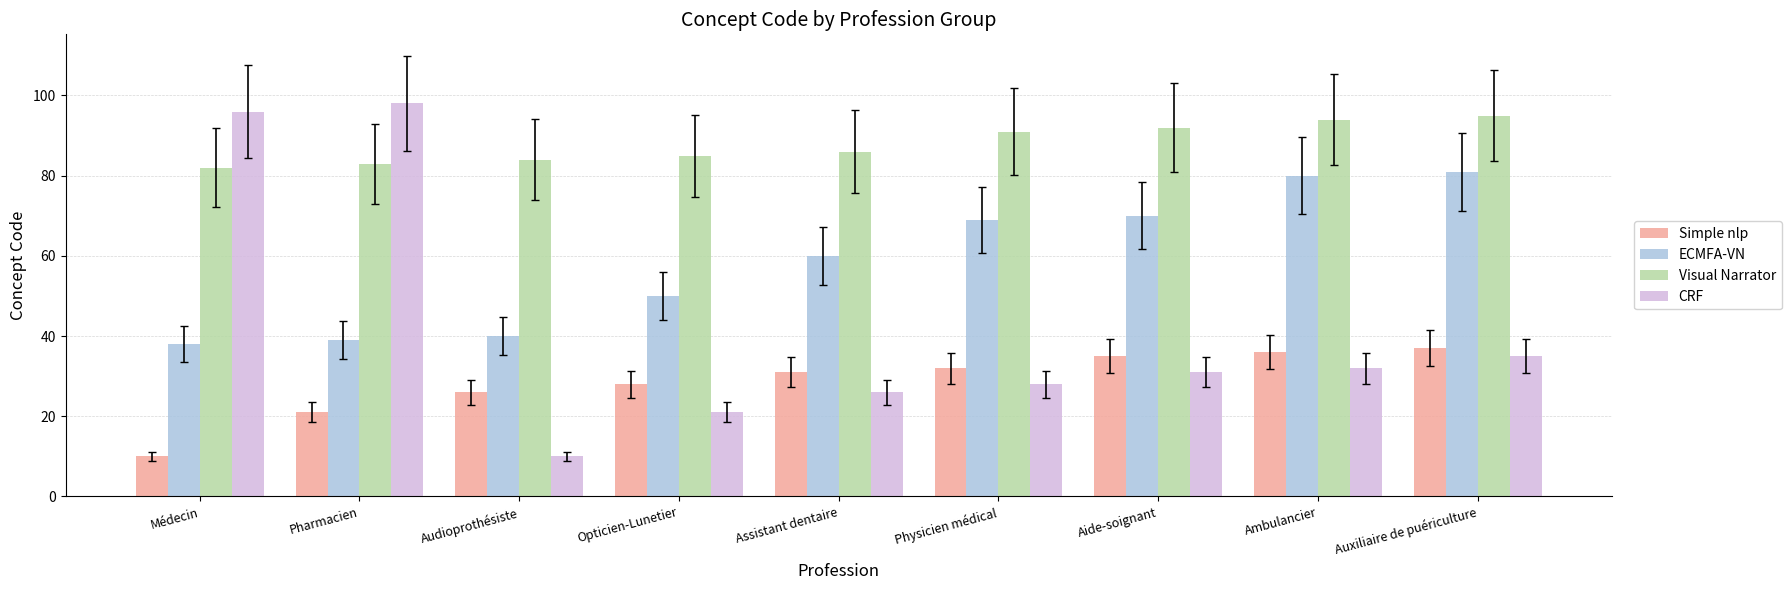

Rank the categories by Visual Narrator value from highest to lowest.

Auxiliaire de puériculture, Ambulancier, Aide-soignant, Physicien médical, Assistant dentaire, Opticien-Lunetier, Audioprothésiste, Pharmacien, Médecin